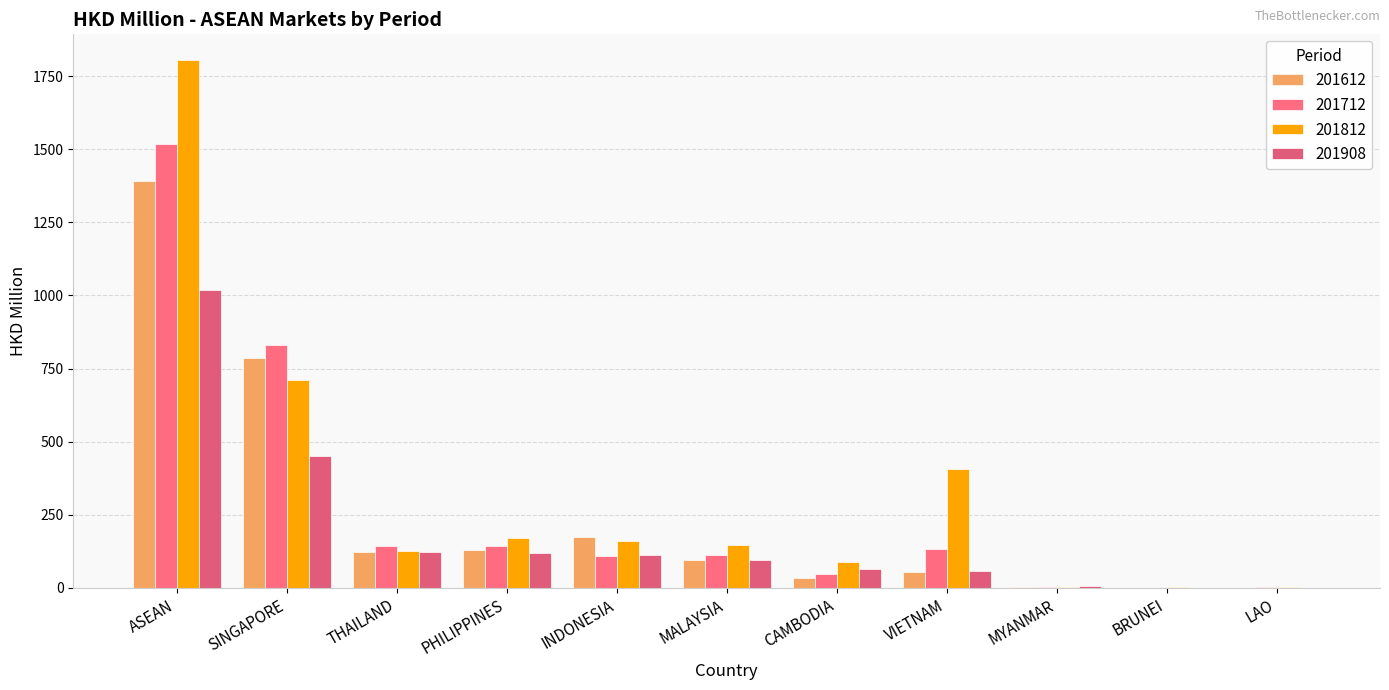

What is the approximate value of 201612 at MALAYSIA?

95.9